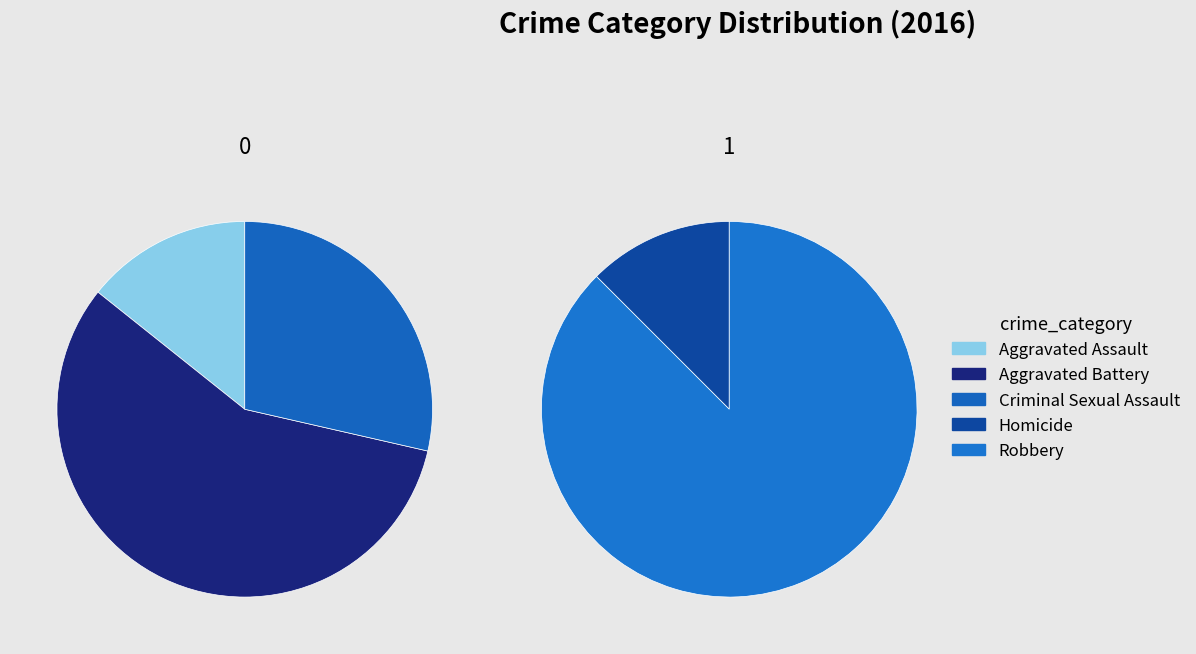

To the nearest percent, what percentage of the pie is Robbery?

47%